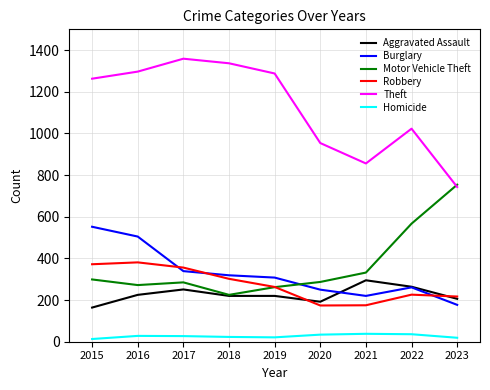

True or false: Aggravated Assault has a value of 225 at 2016.

True